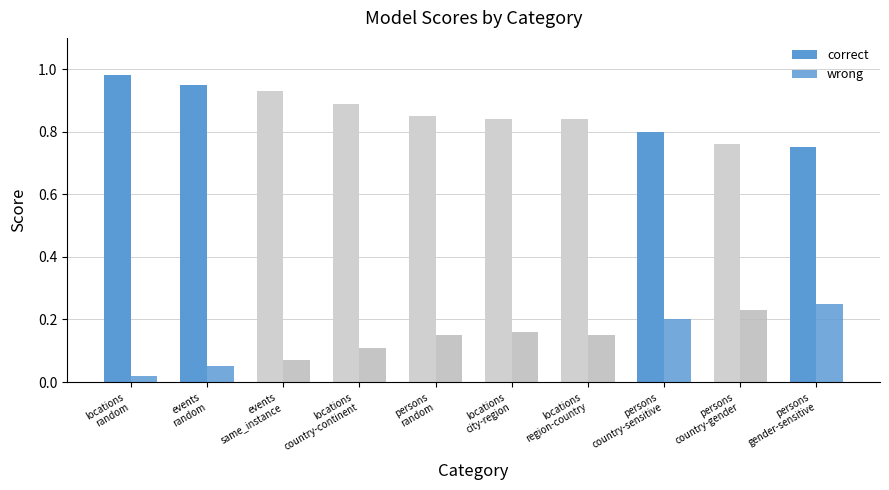

What is the value of the wrong bar at the 5th from the left?

0.1